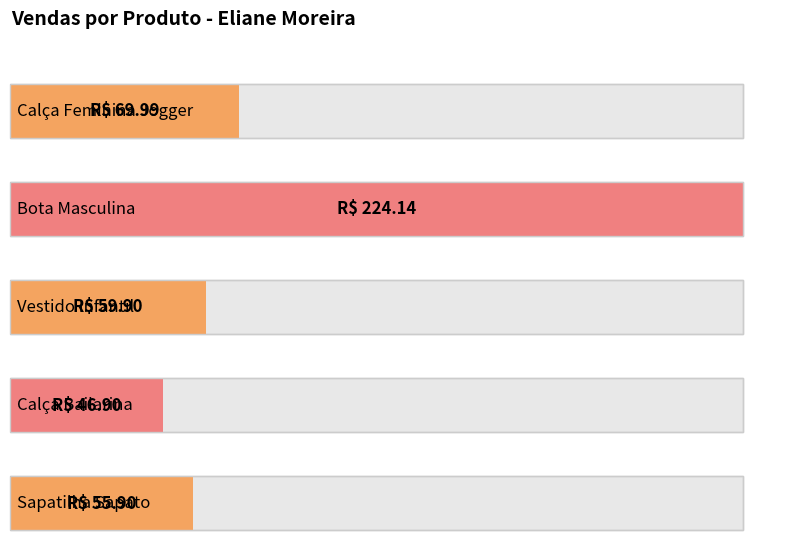

Reading left to right, list all the values displayed in this chart.

Calça Feminina Jogger=70.0	Bota Masculina=224.1	Vestido Infantil=59.9	Calça Bailarina=46.9	Sapatilha Sapato=55.9